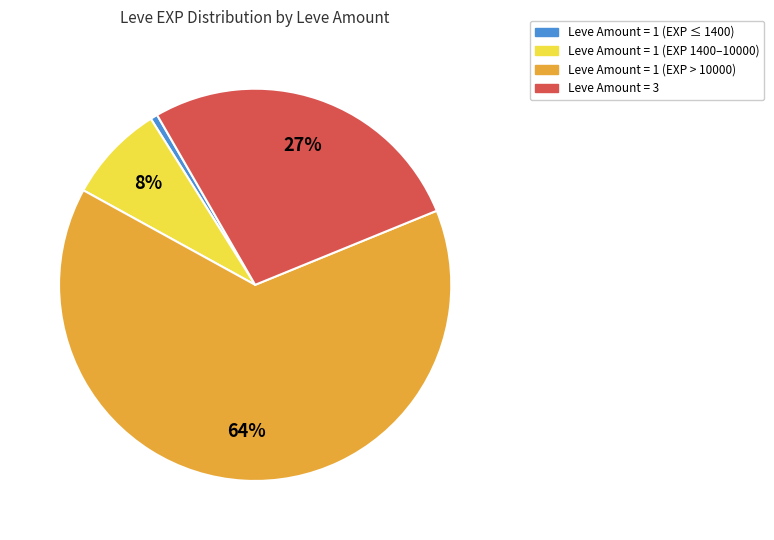

Is there any slice that represents more than half of the pie?

Yes